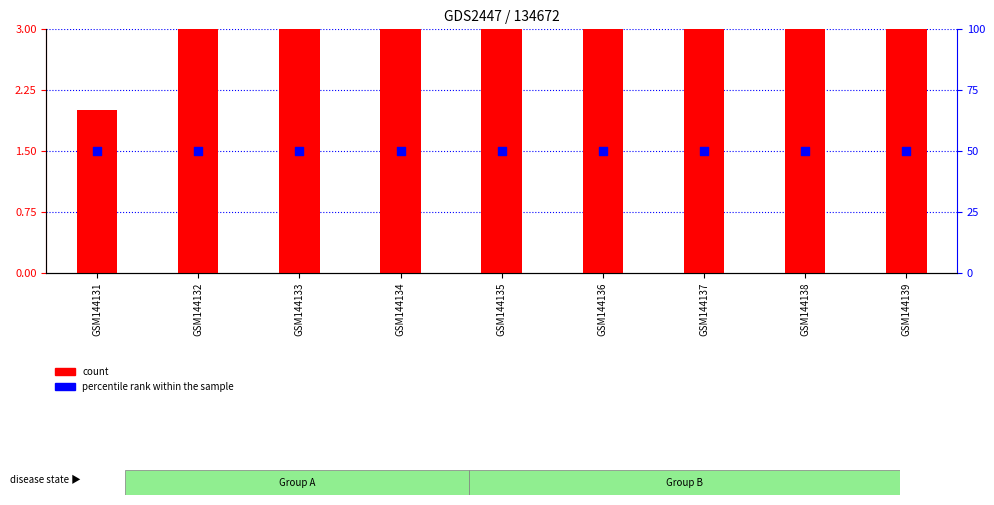

Is the value of count at GSM144132 greater than the value of percentile rank within the sample at GSM144135?

No